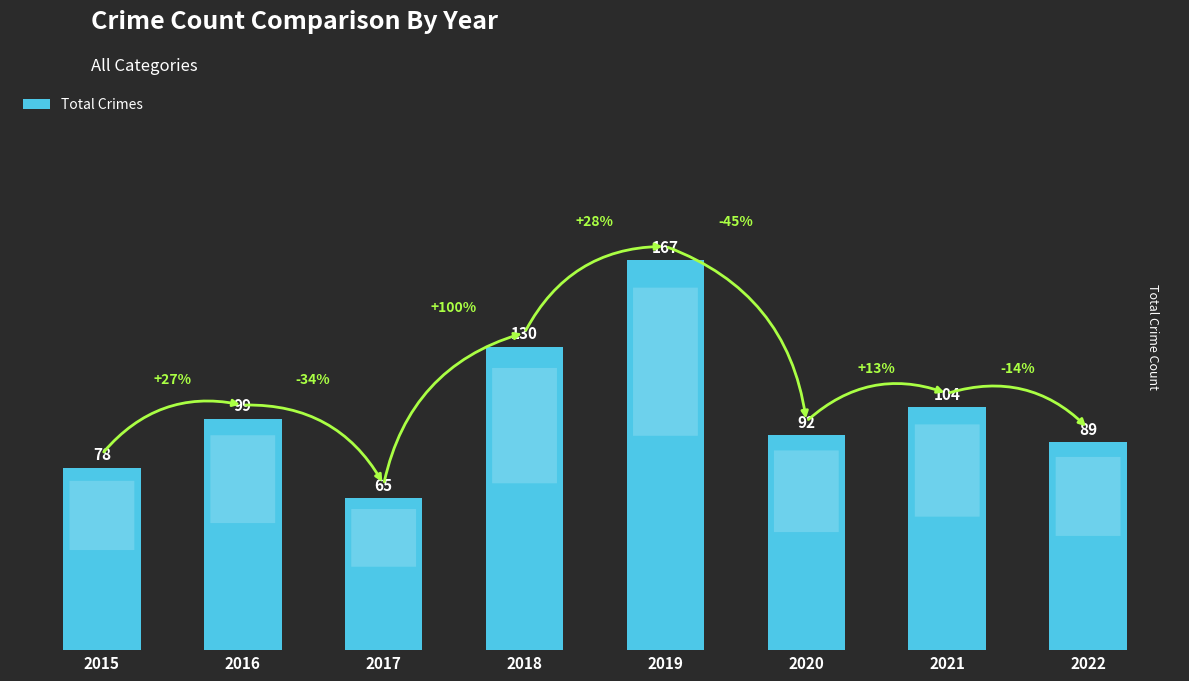

The value at 2016 is 168. True or false?

False